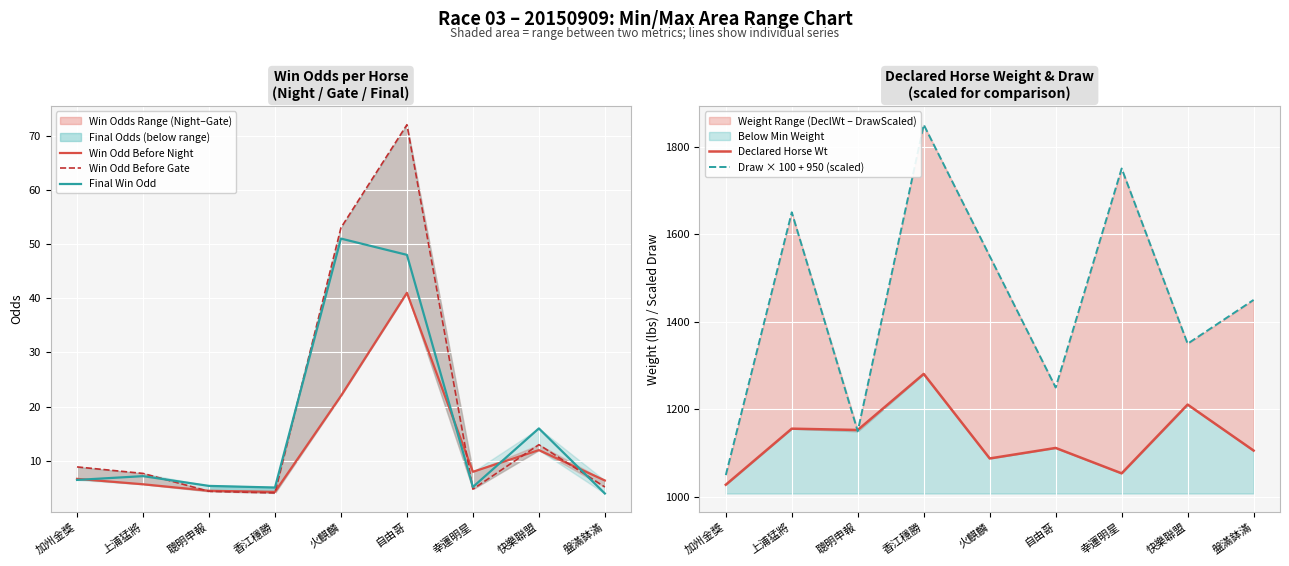

What is the label of the 9th point from the left?

盤滿鉢滿